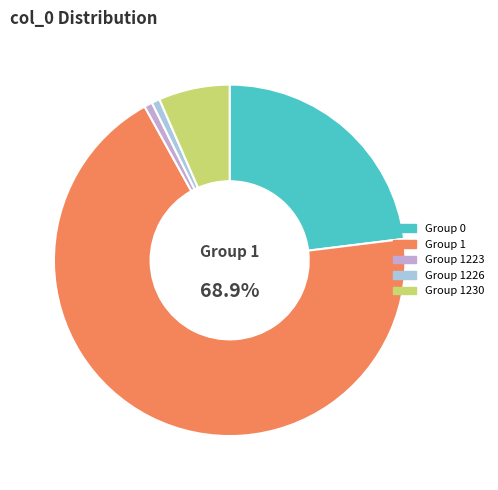

Approximately how many times larger is the value at Group 1 compared to Group 0?

3.0